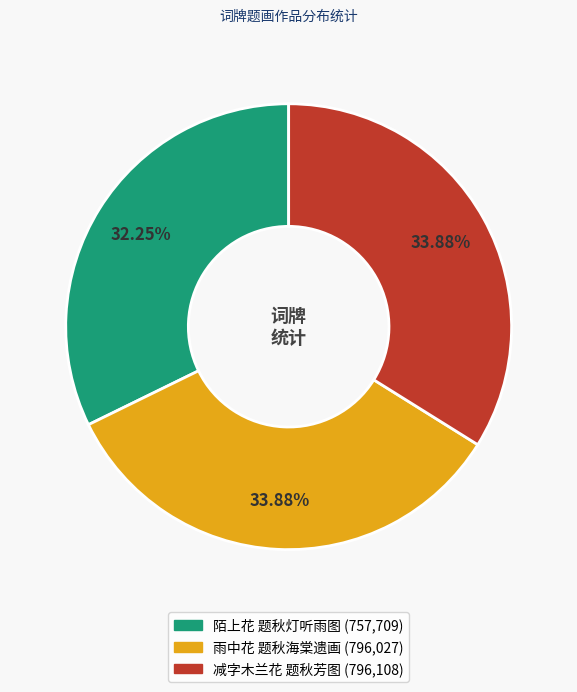

What portion of the pie excludes 减字木兰花 题秋芳图?

66.1%